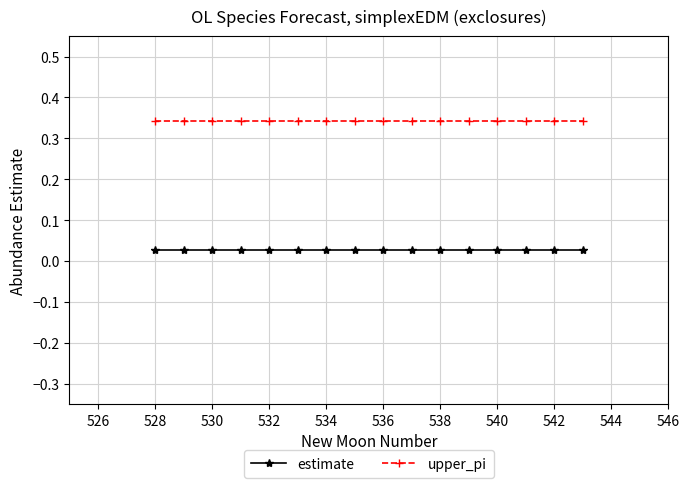

At how many categories does at least one series exceed 0?

16